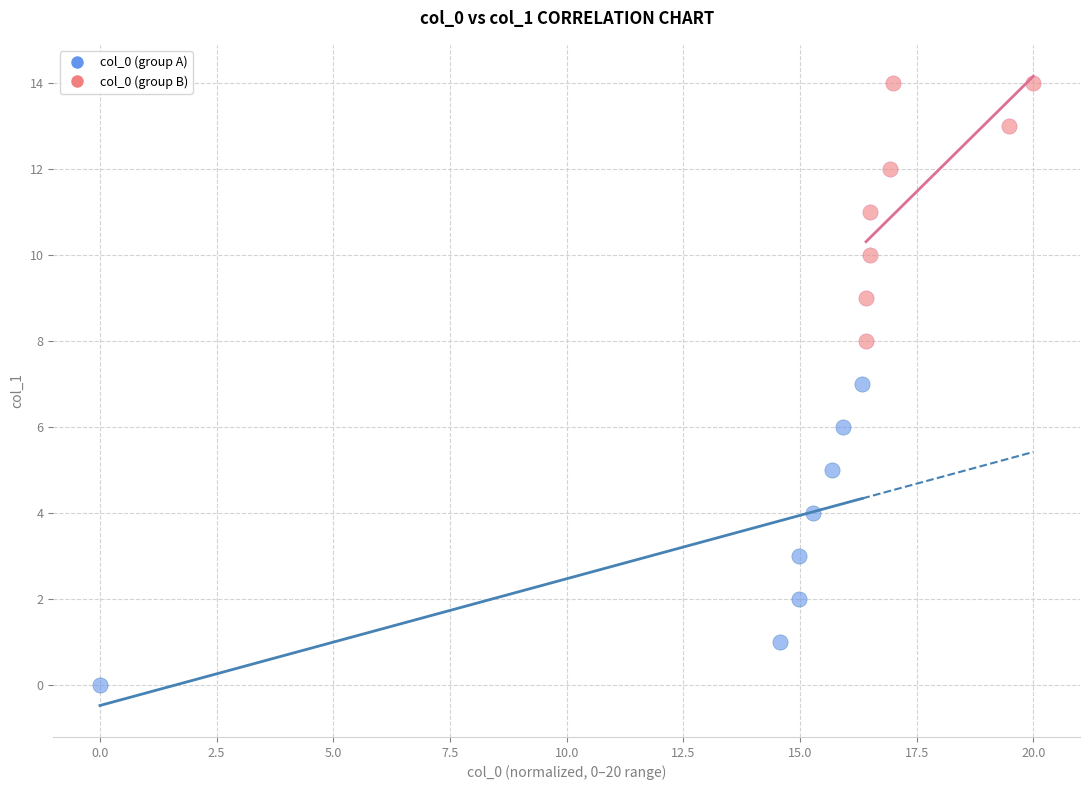

Which series has the largest Y range (max minus min)?

col_0 (group A)